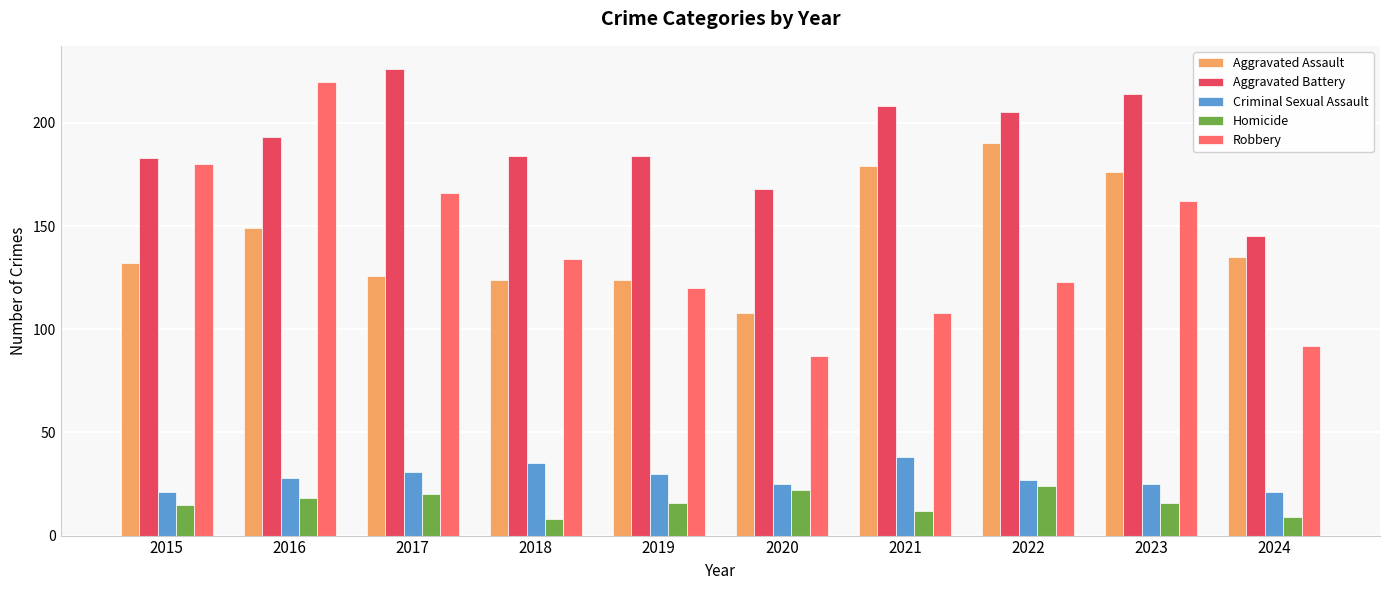

Where is Robbery nearest to the value 153?

2023